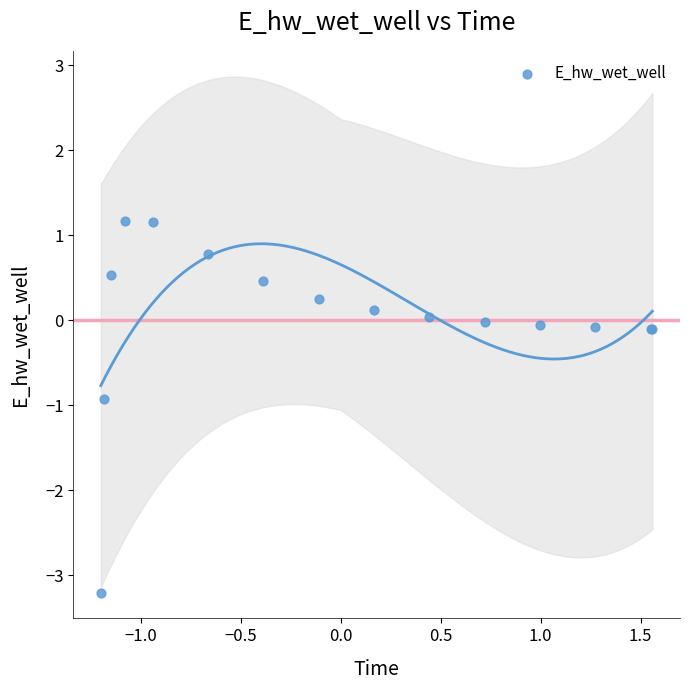

What Y value in the scatter plot is closest to -1?

-0.9